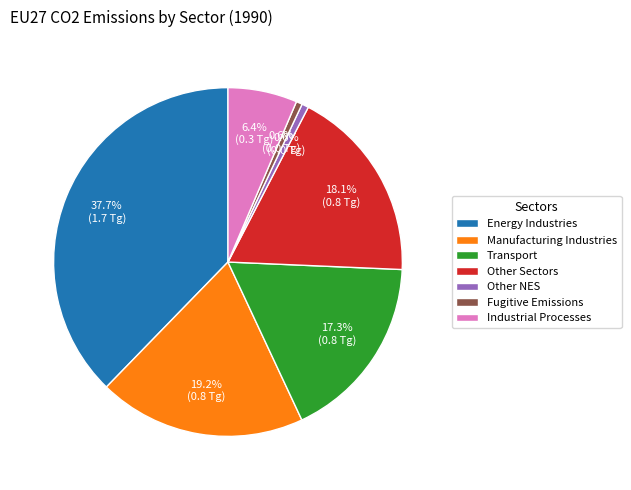

Does Transport account for over 50% of the chart?

No